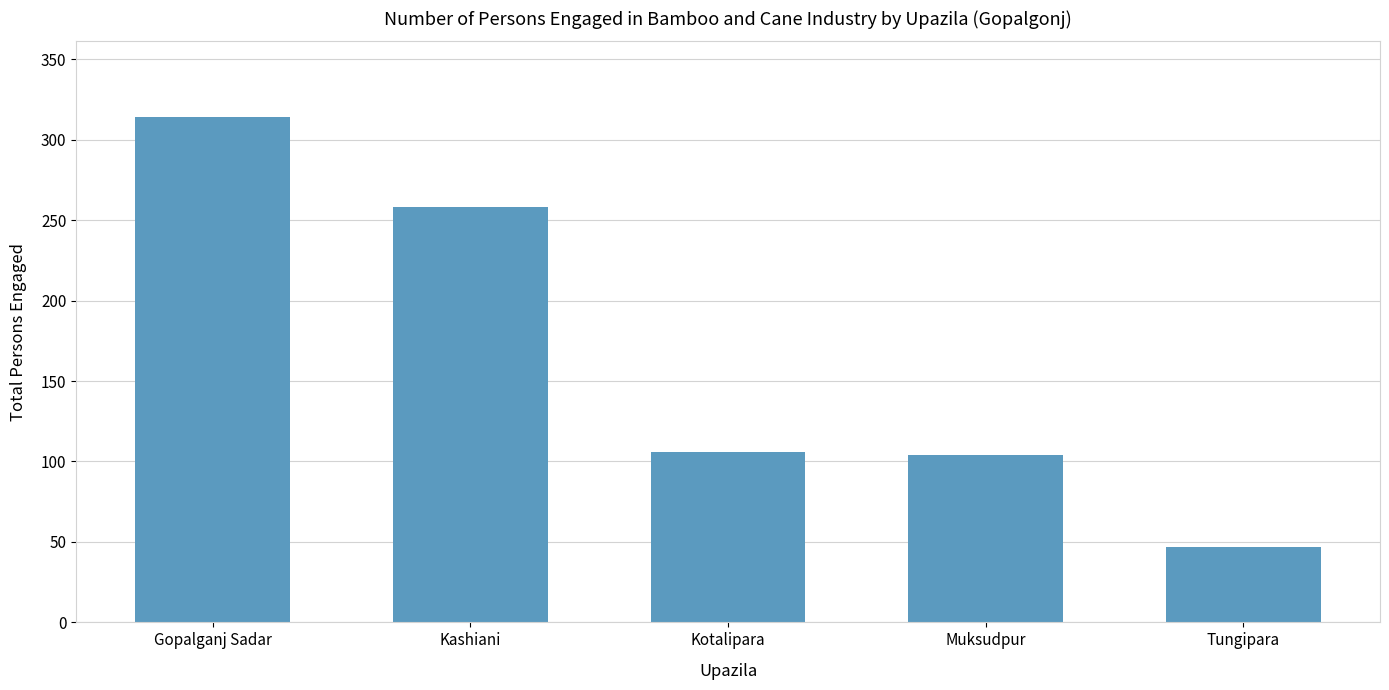

Does the chart contain any negative values?

No